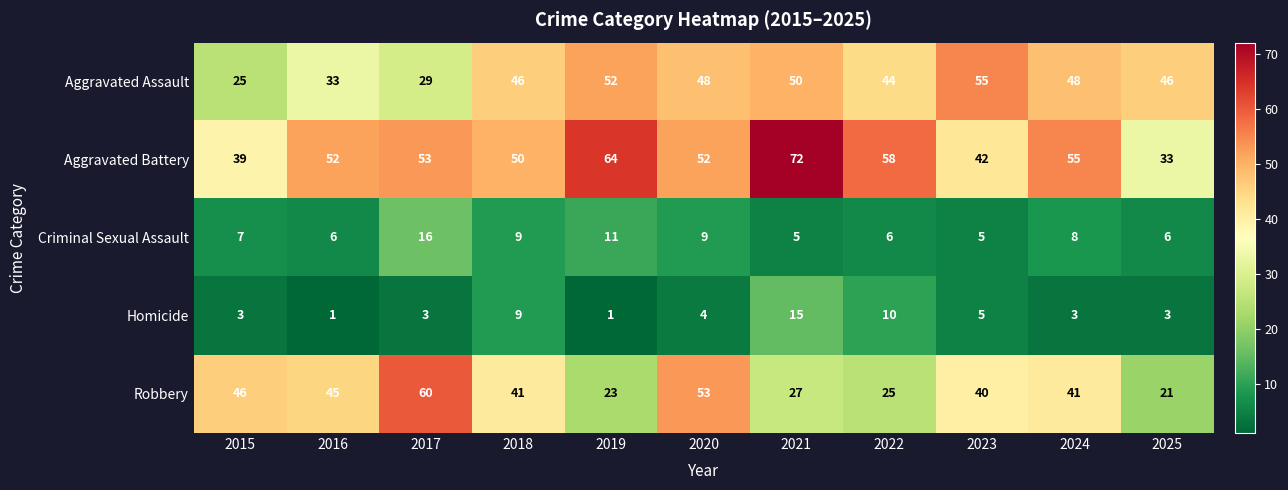

What is the approximate value of Aggravated Assault at 2019?

52